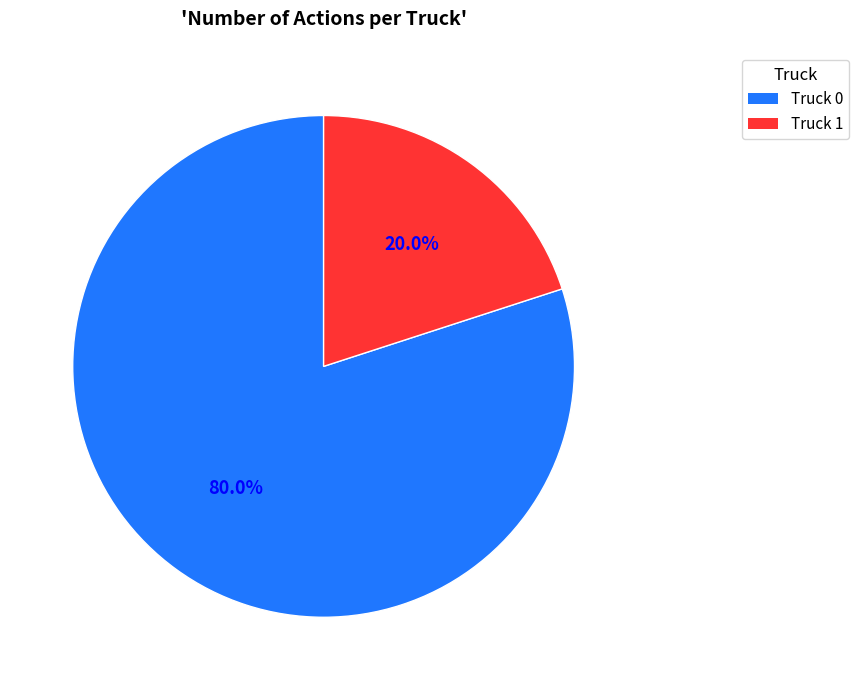

To the nearest percent, what is the difference between the largest and smallest slice percentages?

60%